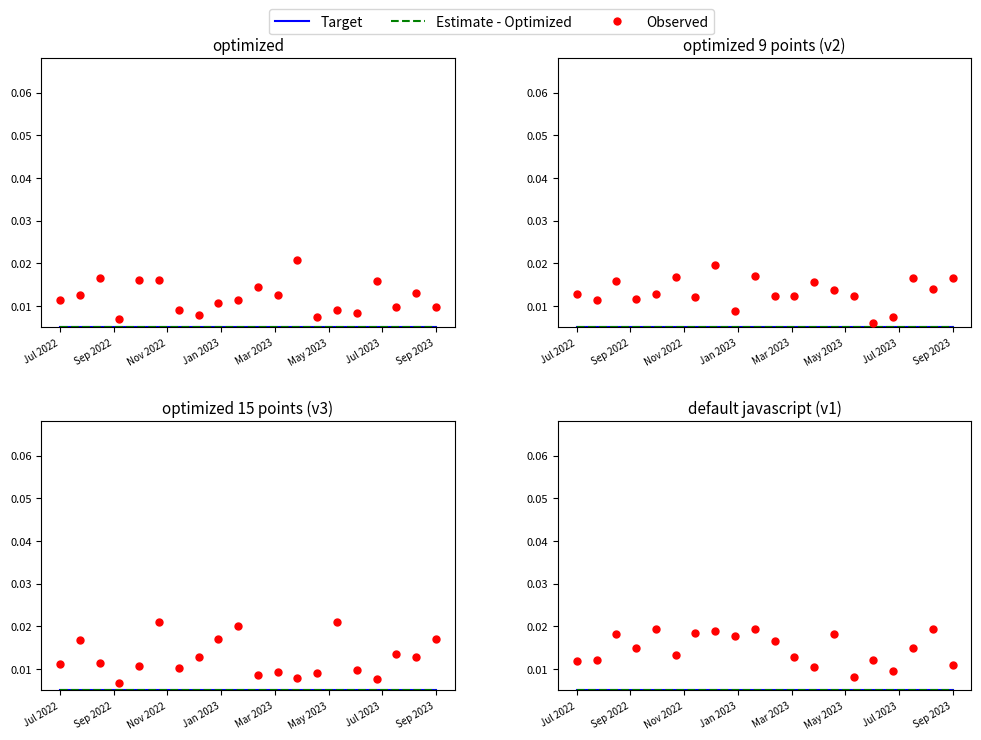

Which series contains the highest Y value?

Observed